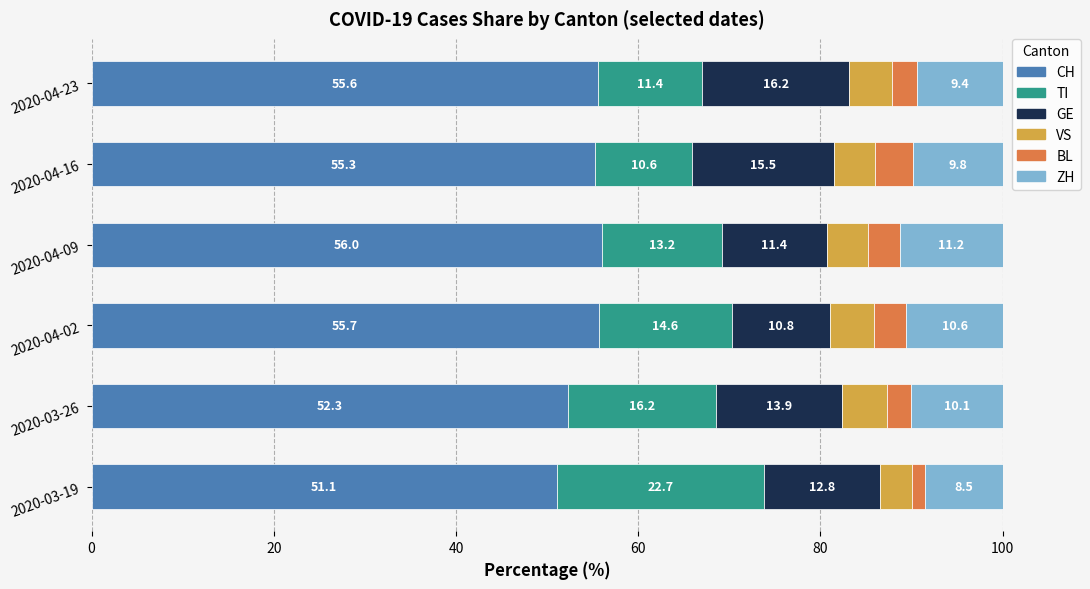

How many data points in CH are above 55?

4